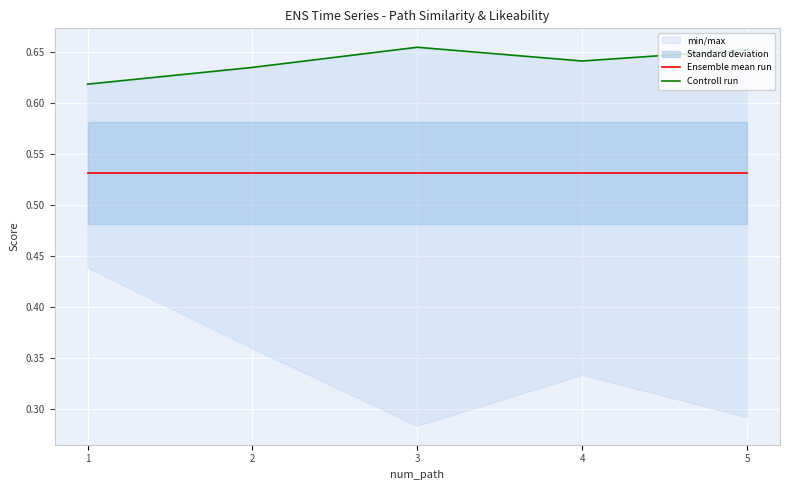

Reading right to left, what are all the values shown in this chart?

Ensemble mean run: 5=0.5	4=0.5	3=0.5	2=0.5	1=0.5
Controll run: 5=0.7	4=0.6	3=0.7	2=0.6	1=0.6